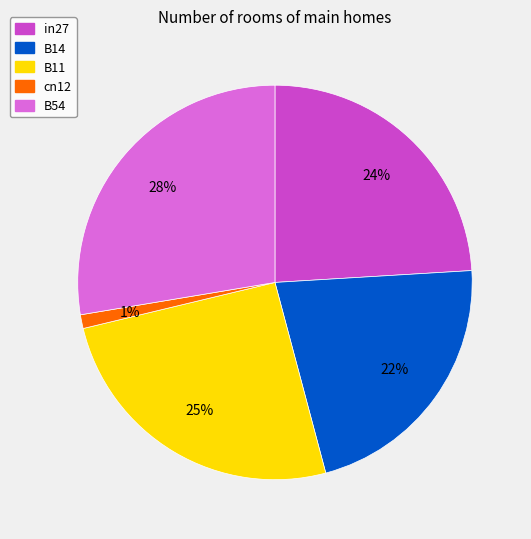

Which category has the biggest portion of the pie?

B54